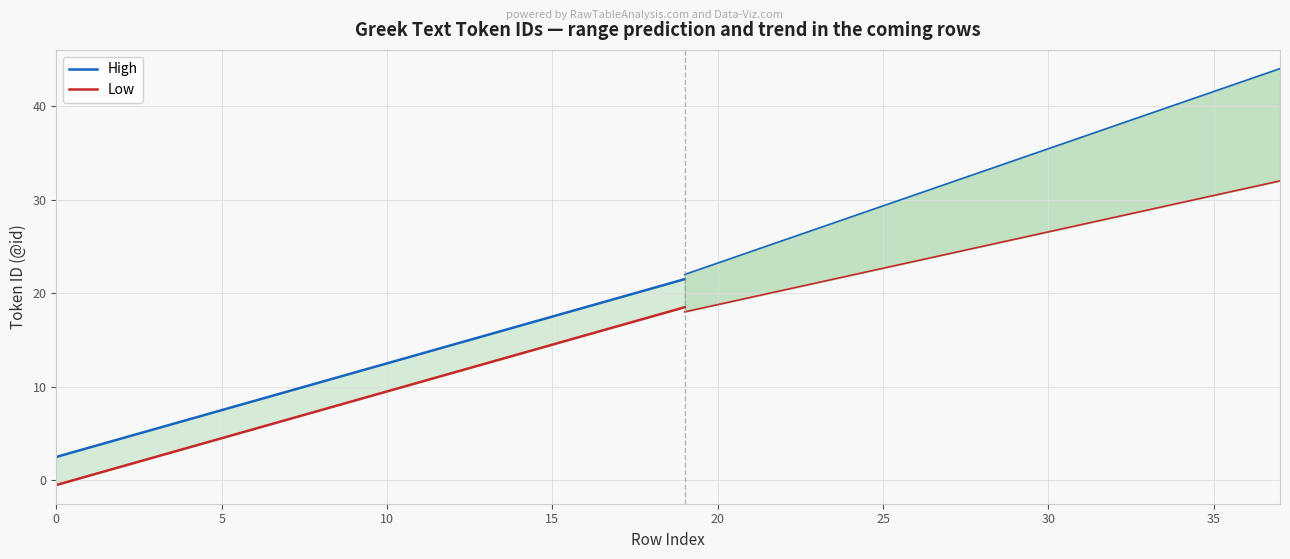

True or false: High and Low cross at least once.

False